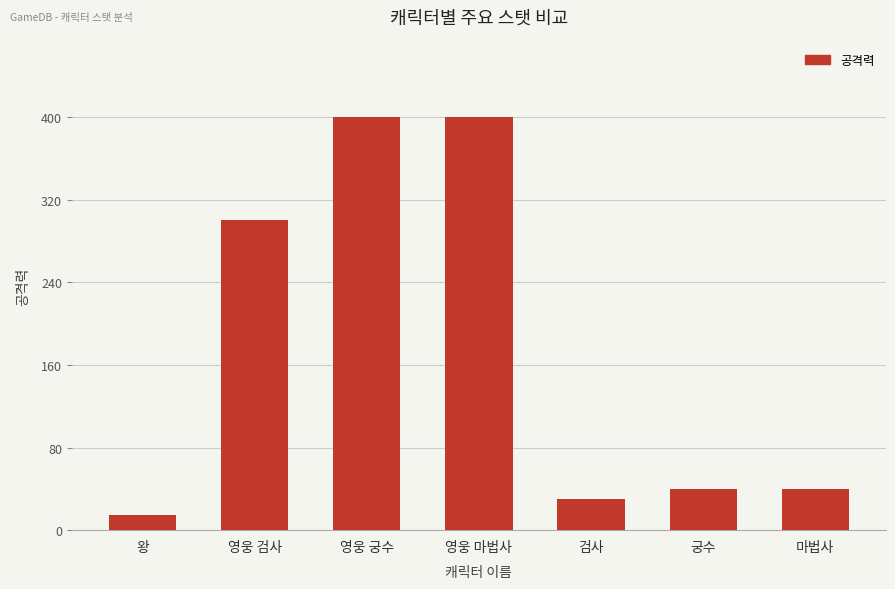

Reading left to right, list all the values displayed in this chart.

왕=15	영웅 검사=300	영웅 궁수=400	영웅 마법사=400	검사=30	궁수=40	마법사=40